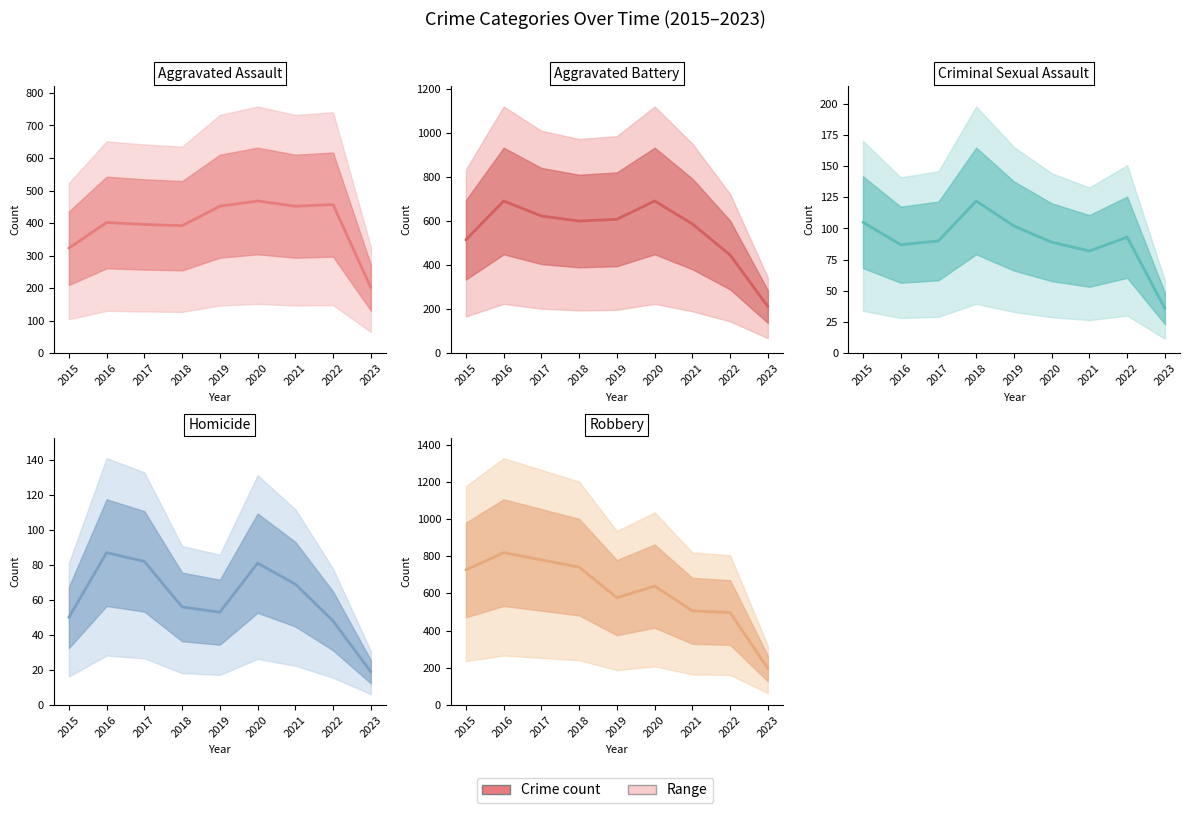

Reading right to left, extract all data points from this chart.

Aggravated Assault: 202	457	452	468	452	392	396	402	323
Aggravated Battery: 212	446	587	691	608	600	623	691	515
Criminal Sexual Assault: 36	93	82	89	102	122	90	87	105
Homicide: 19	48	69	81	53	56	82	87	50
Robbery: 196	497	506	639	577	741	780	819	726